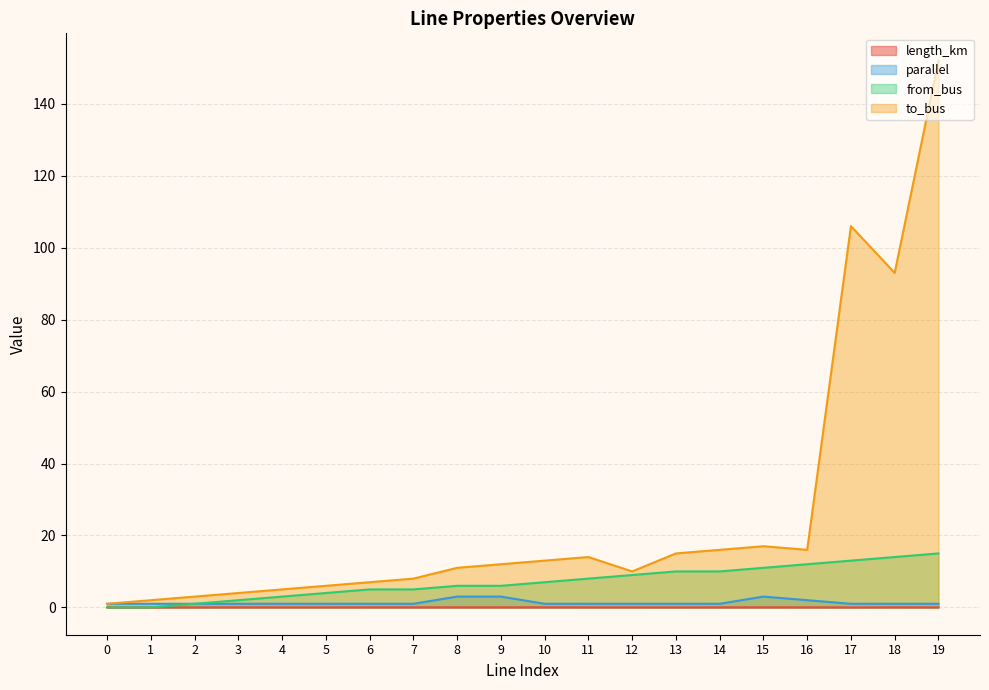

At which category does the chart reach its peak across all series?

19